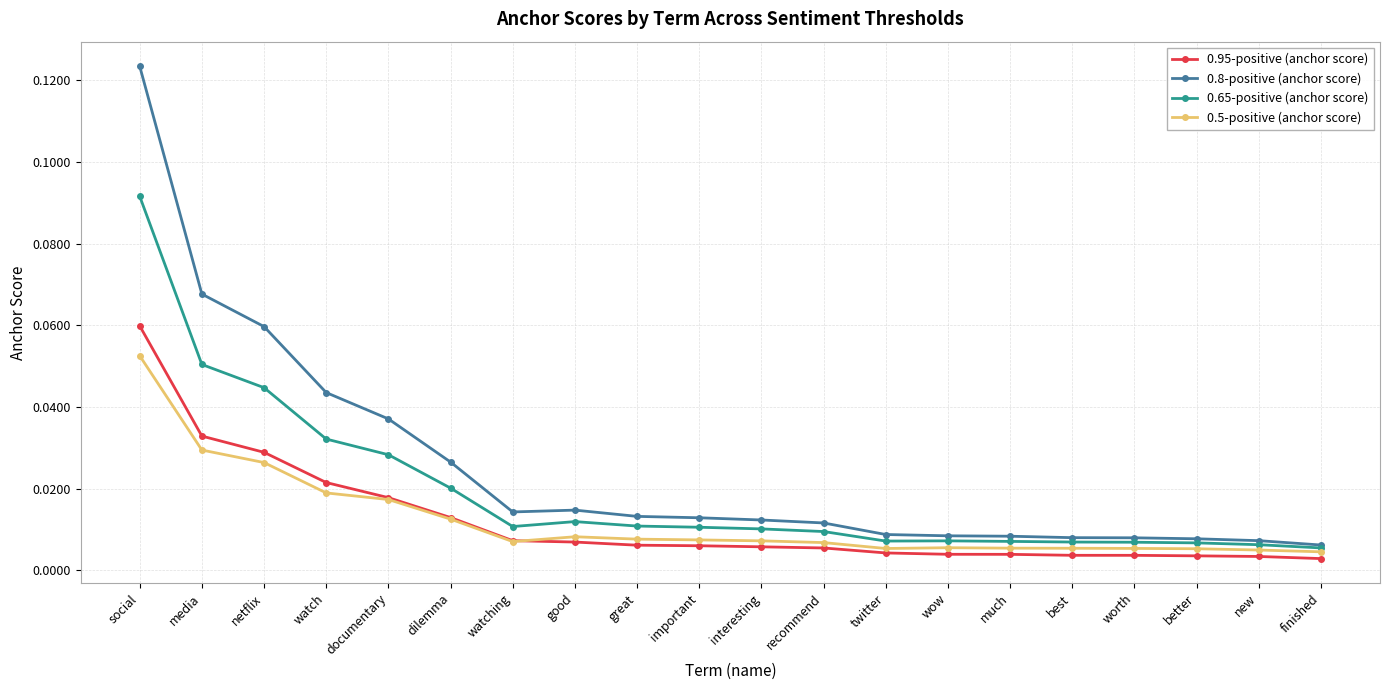

Where is 0.8-positive (anchor score) nearest to the value 0?

finished